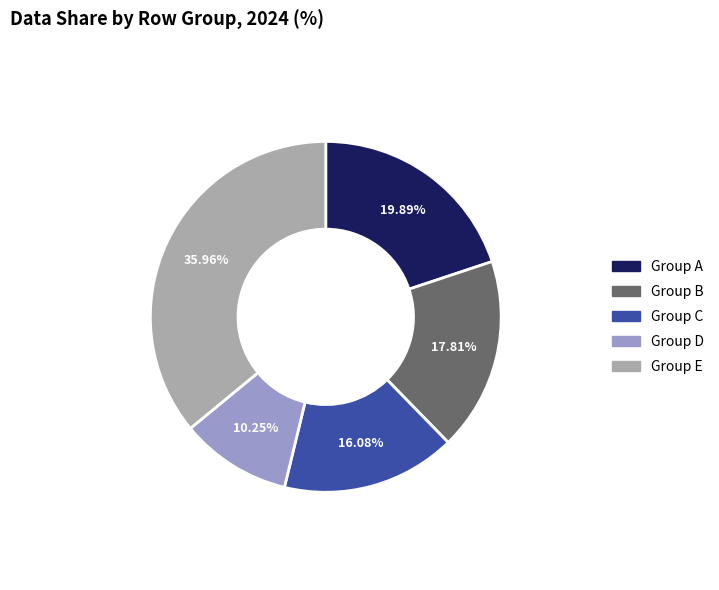

Is the sum of Group A and Group B greater than half?

No